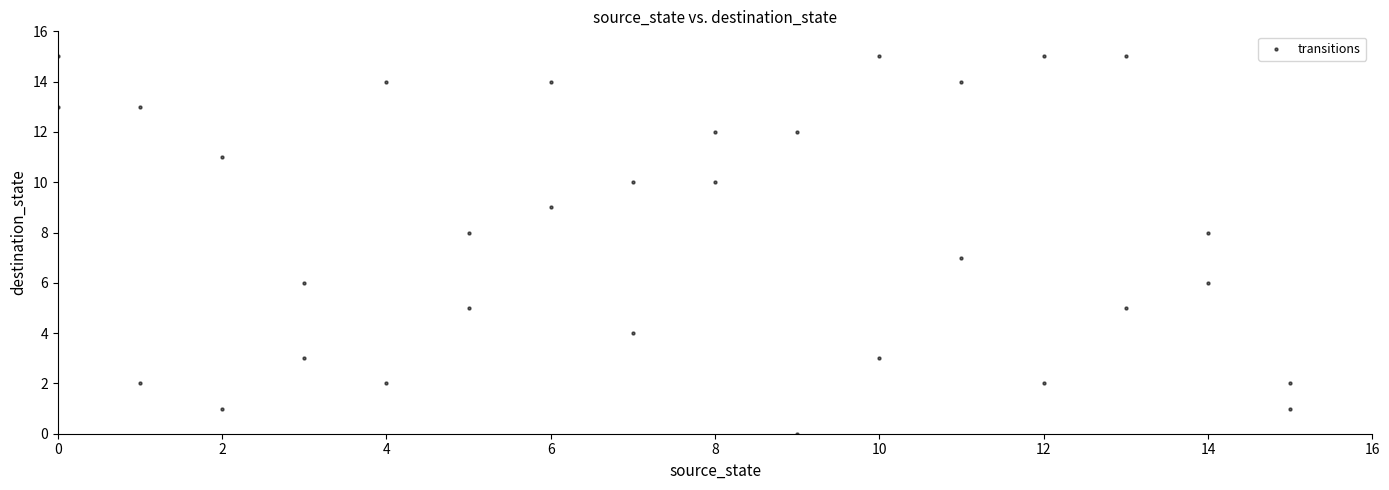

What is the range of X values (max minus min)?

15